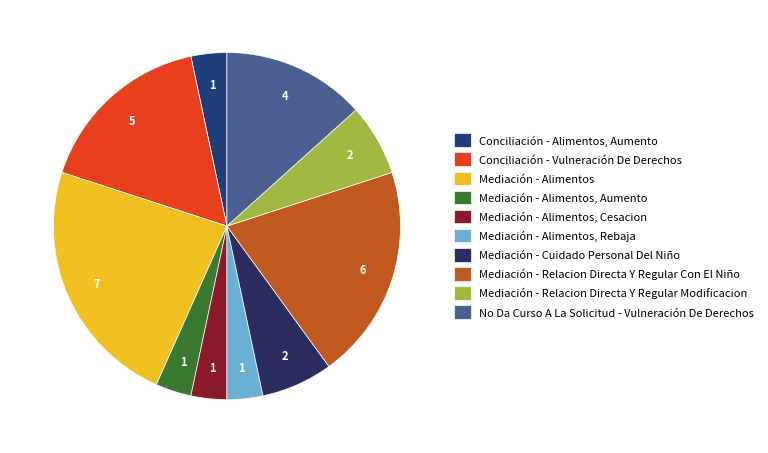

How many slices are in this pie chart?

10